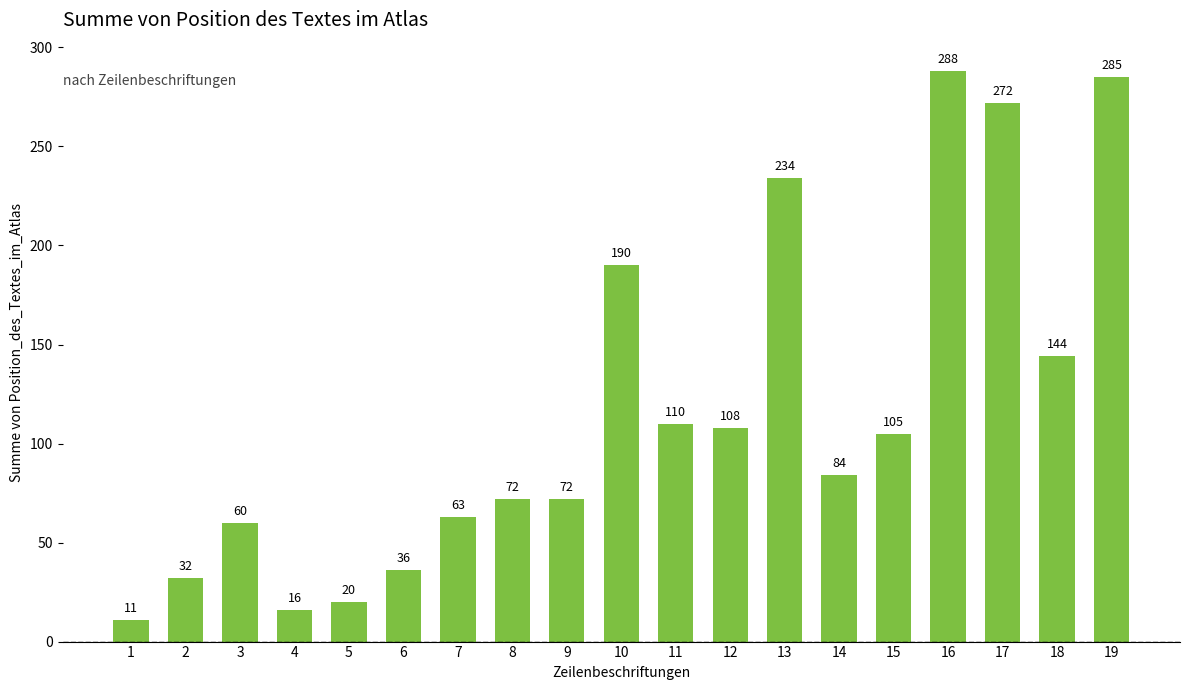

What is the value of the 4th bar from the left?

16